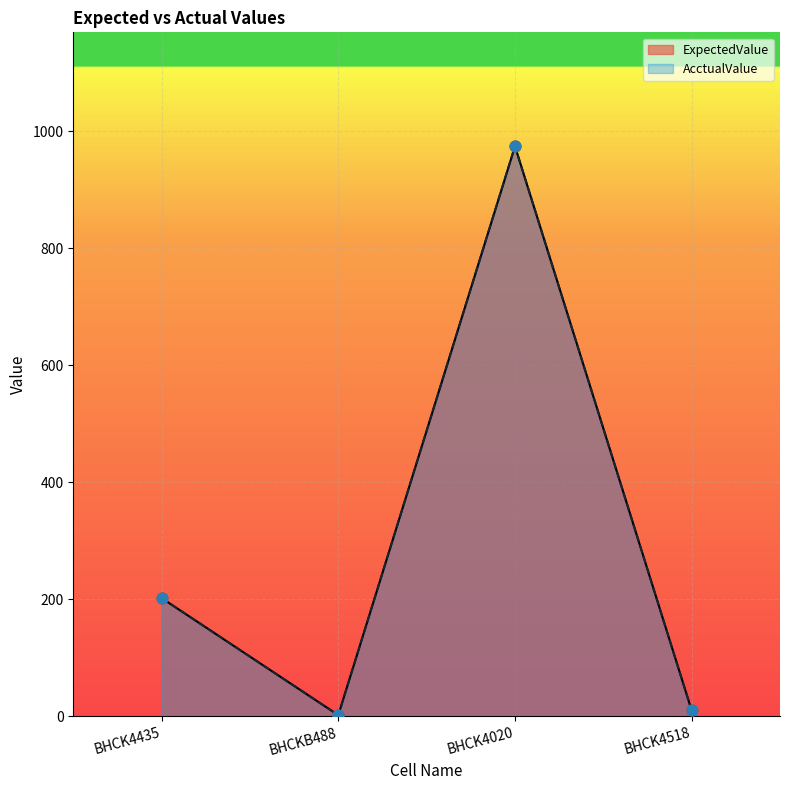

What are all the series names shown in the legend?

ExpectedValue, AcctualValue